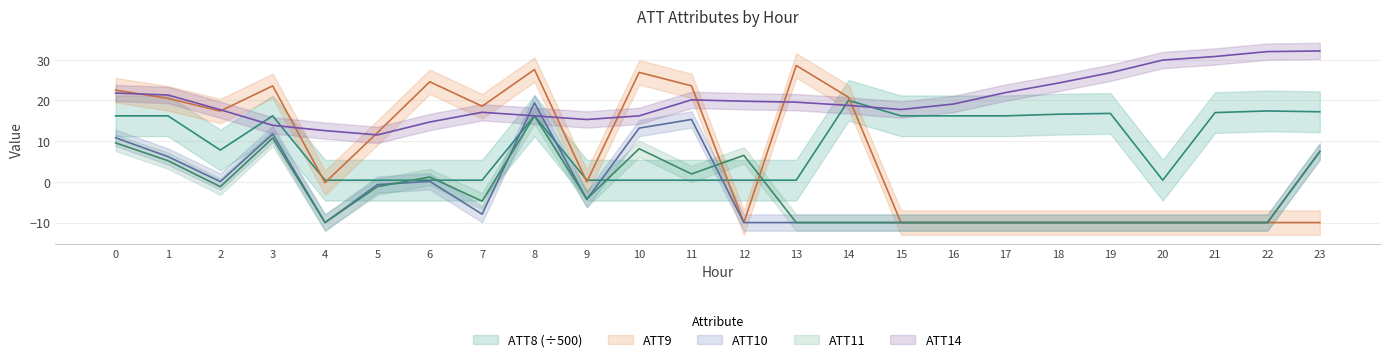

True or false: ATT11 has a value of 6.7 at 3.

False